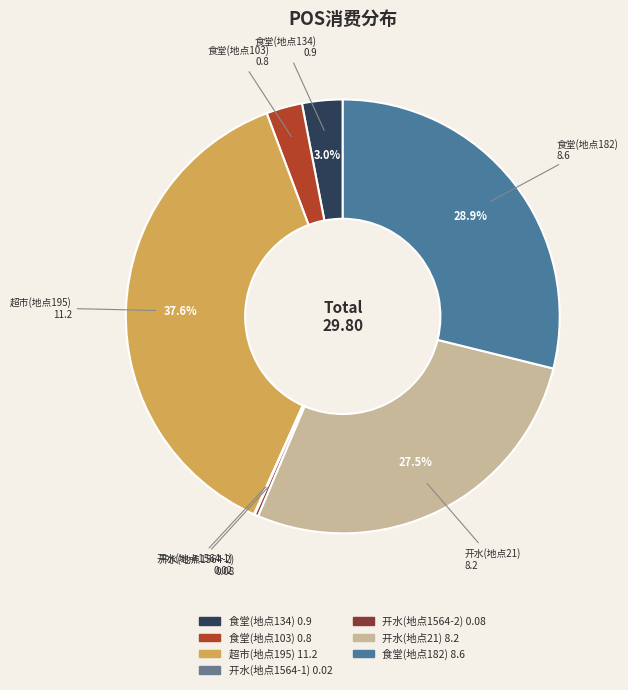

What percentage is NOT represented by 超市(地点195)?

62.4%